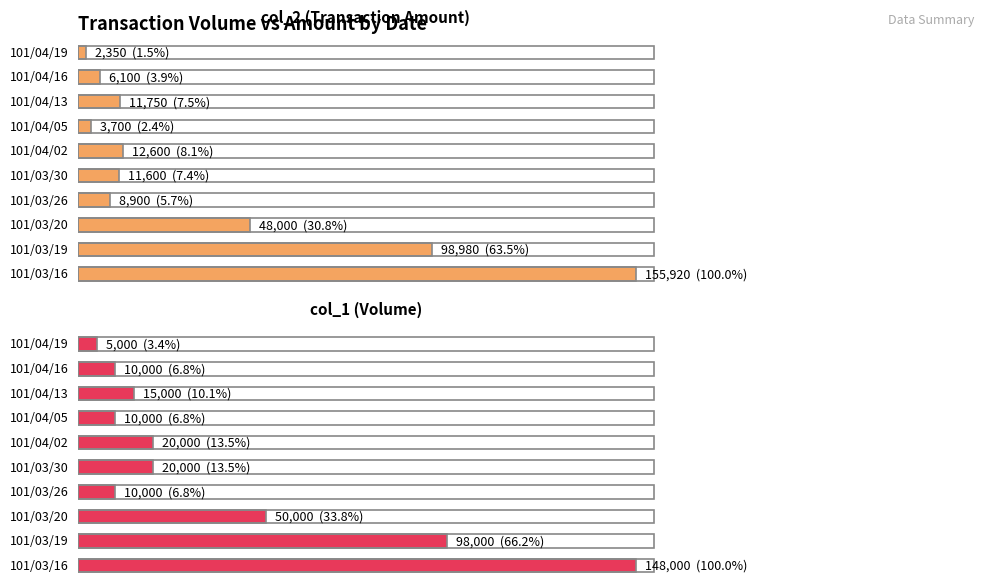

Reading right to left, extract all data points from this chart.

col_2 (Transaction Amount): 101/04/19=2350	101/04/16=6100	101/04/13=11750	101/04/05=3700	101/04/02=12600	101/03/30=11600	101/03/26=8900	101/03/20=48000	101/03/19=98980	101/03/16=155920
col_1 (Volume): 101/04/19=5000	101/04/16=10000	101/04/13=15000	101/04/05=10000	101/04/02=20000	101/03/30=20000	101/03/26=10000	101/03/20=50000	101/03/19=98000	101/03/16=148000